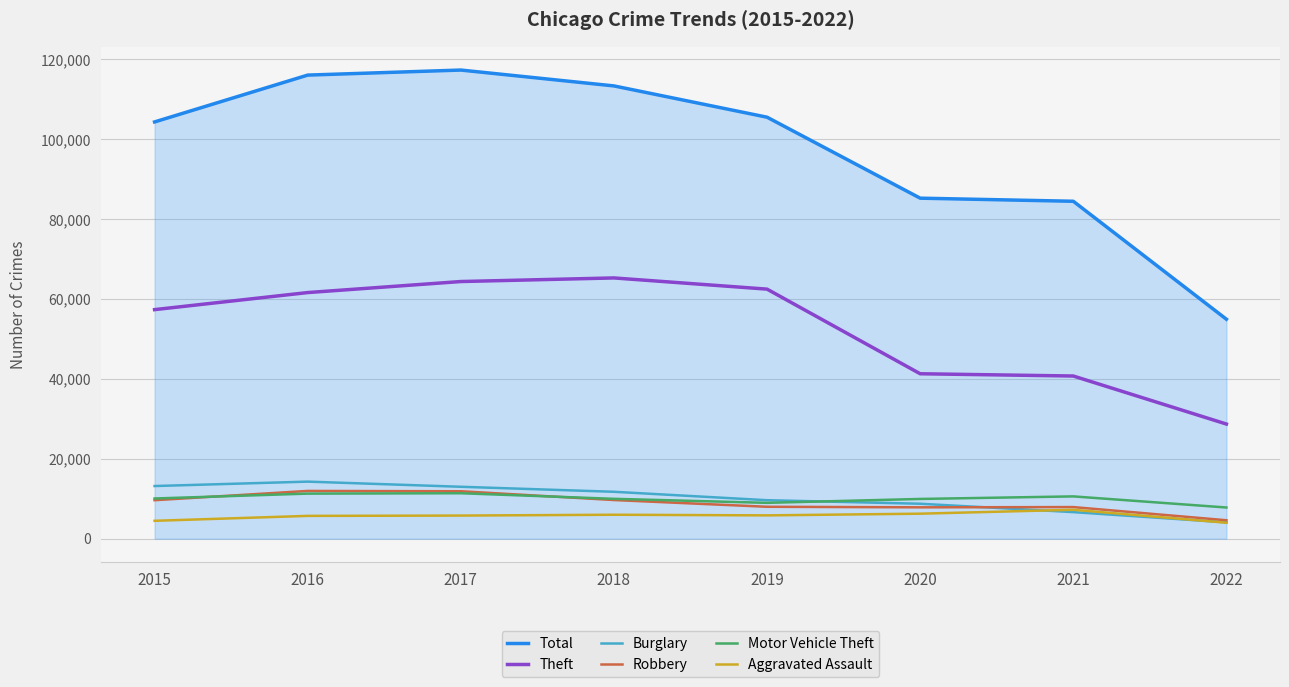

Which series has the largest total across all categories?

Total